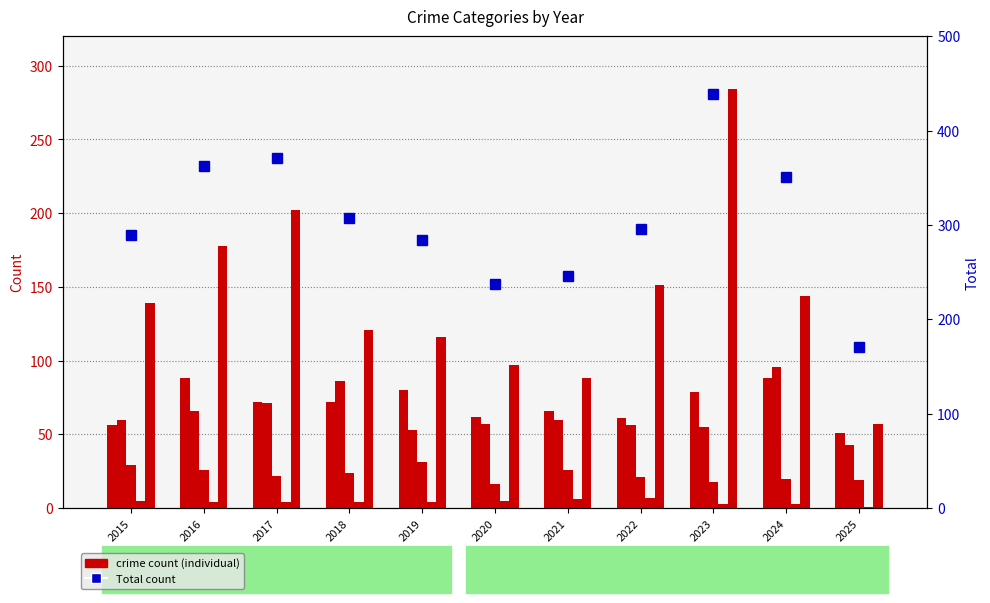

What is the total value across all series at 2019?

568